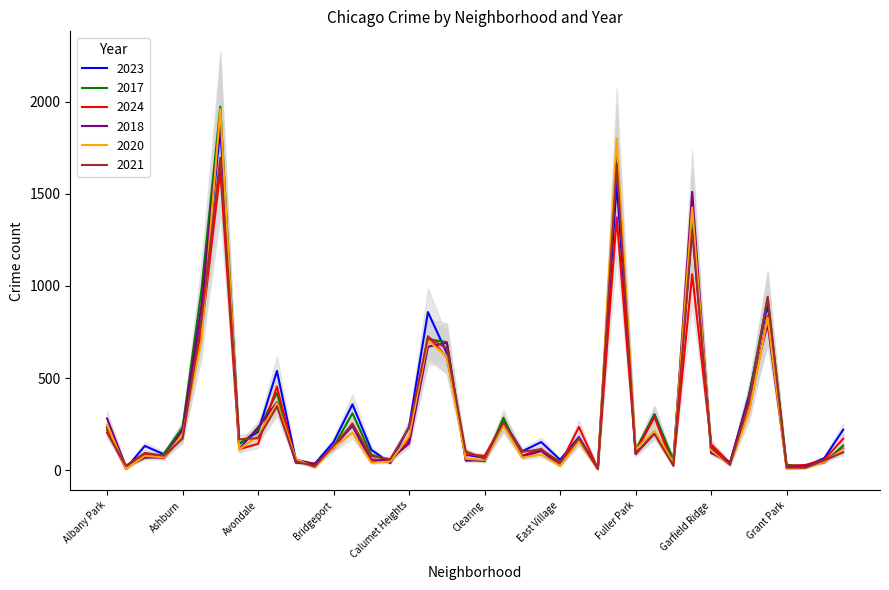

What is the label of the 10th point from the right?

Galewood